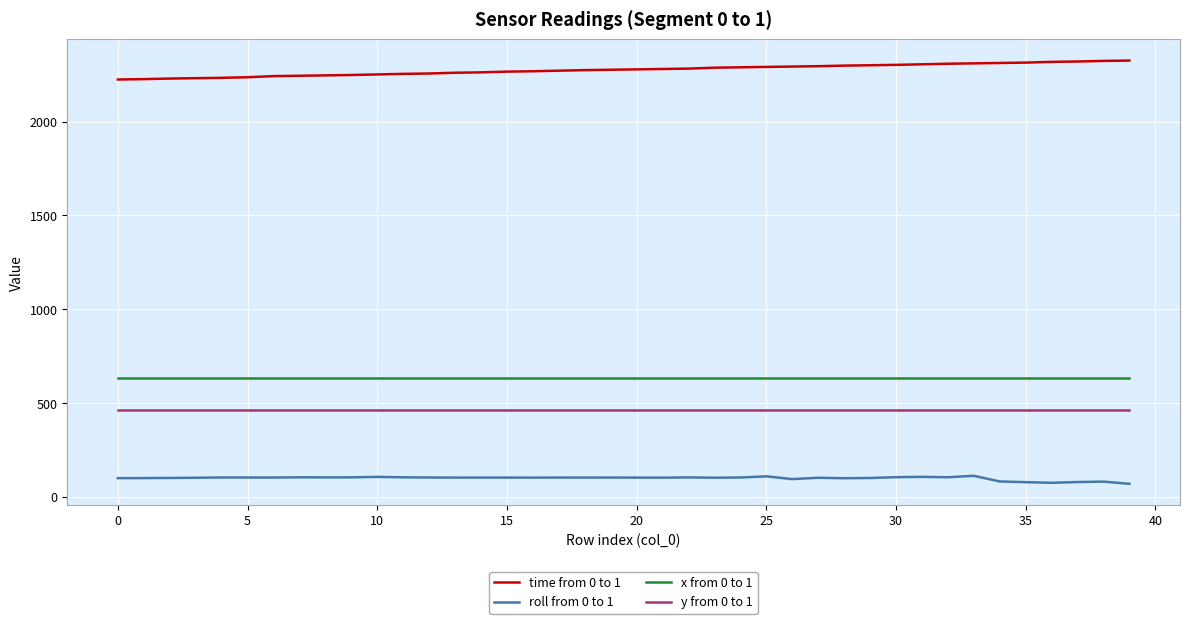

Which series has the largest total across all categories?

time from 0 to 1